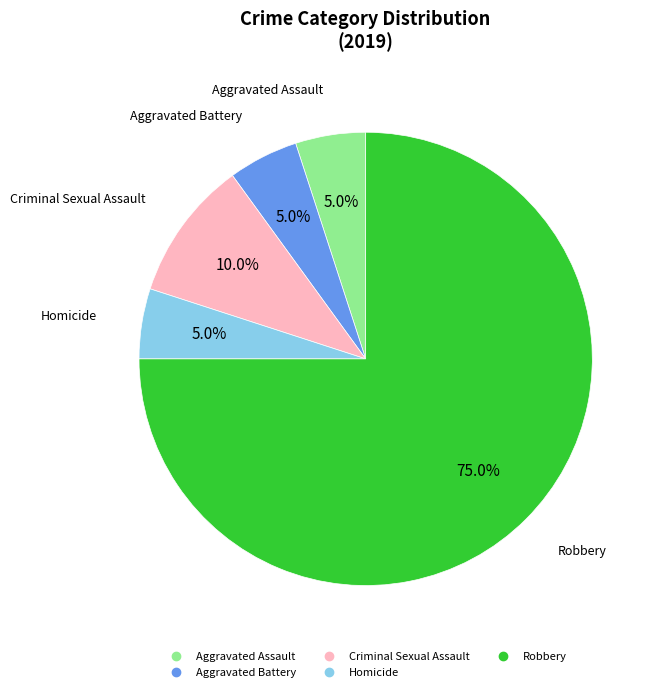

What is the largest slice in the pie chart?

Robbery